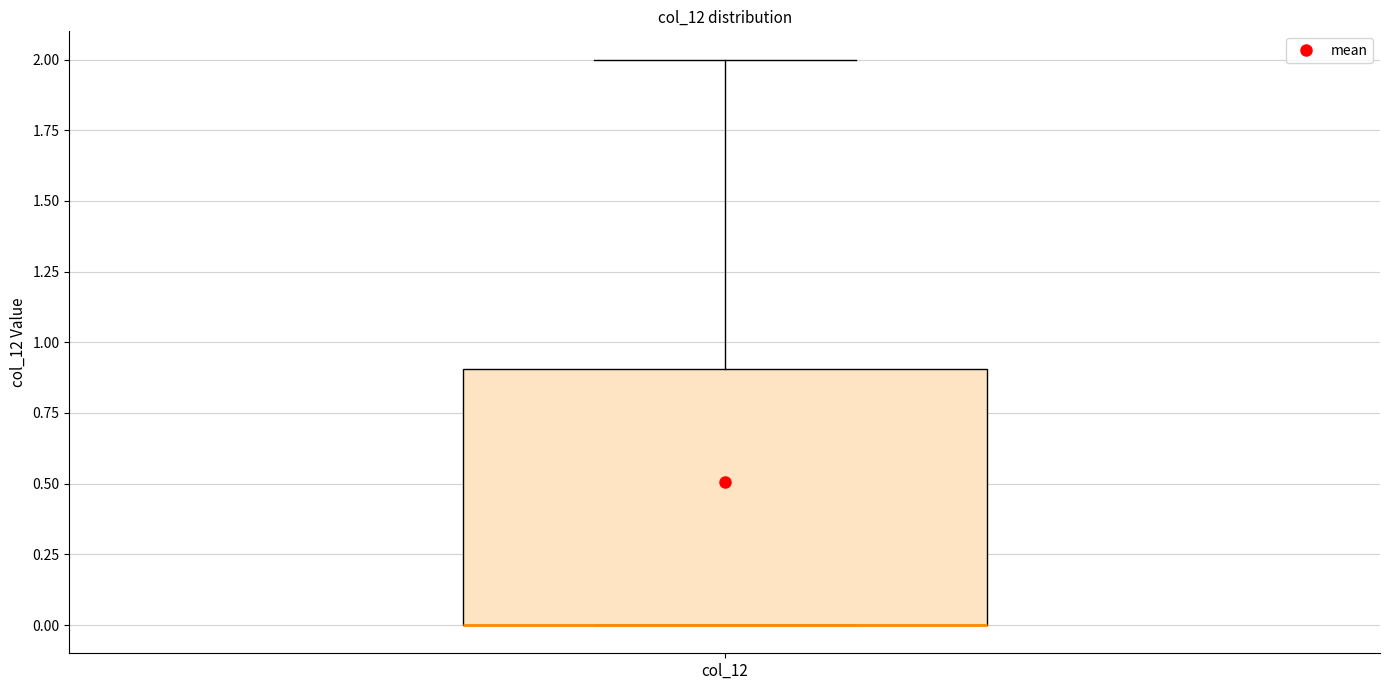

Transcribe this box plot: give where the median line is, the range the box spans, and where the two whiskers end, as read against the y-axis. The values are not printed on the chart, so give them approximately, as read against the axis.

median 0.0 (drawn on the box's lower edge), box 0.0 to 0.9, whiskers 0.0 to 2.0